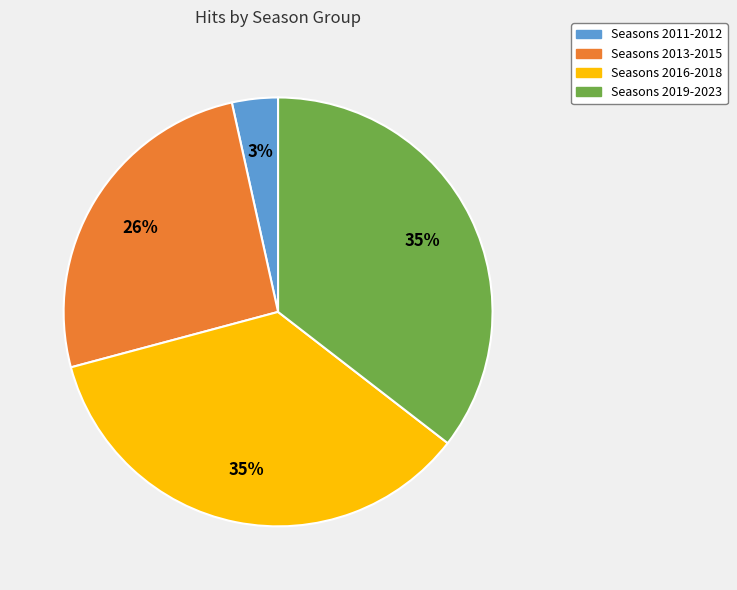

The Seasons 2013-2015 slice represents 26% of the pie. True or false?

True